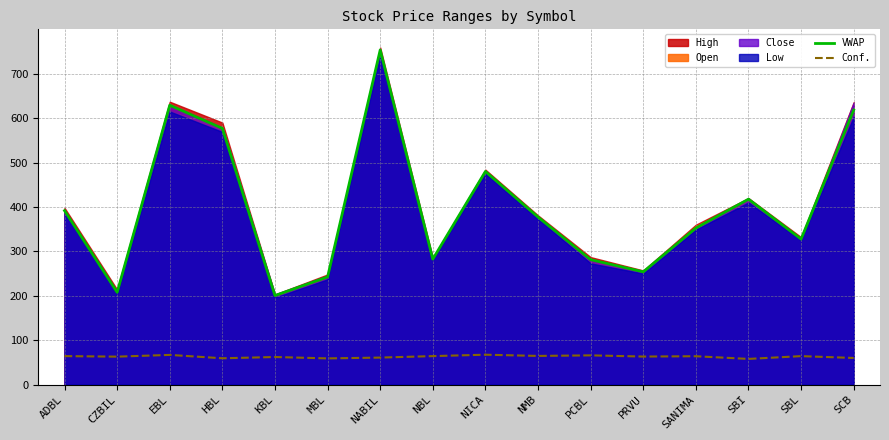

True or false: VWAP and Conf. intersect in this chart.

False